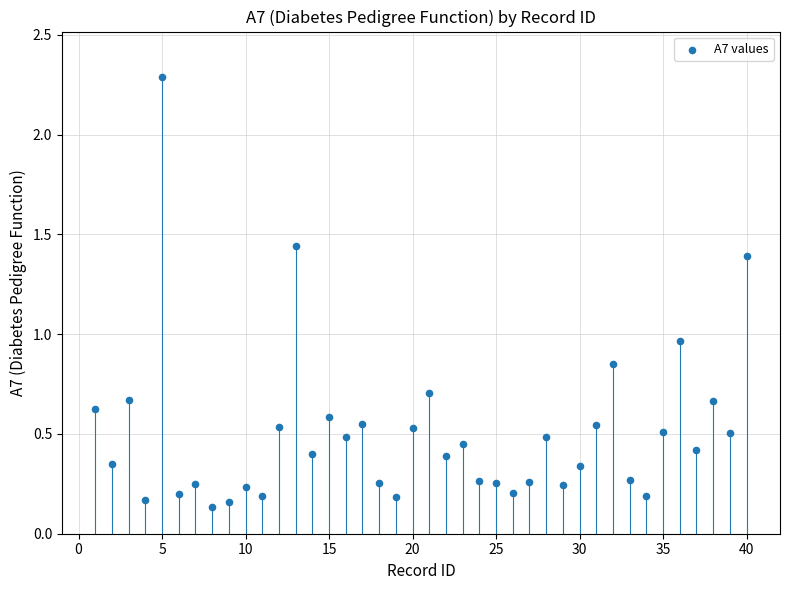

What is the range of X values (max minus min)?

39.0